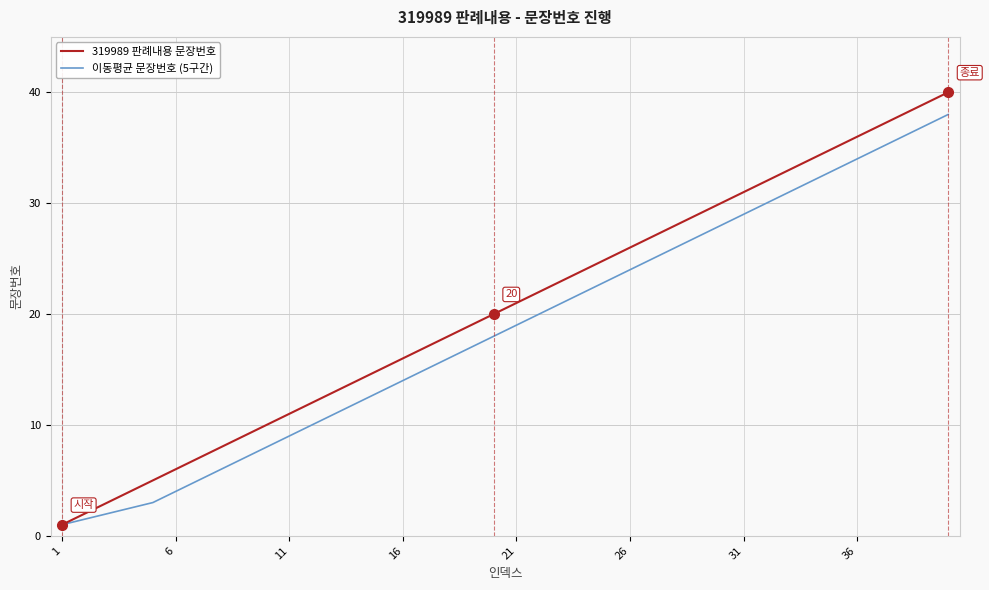

What is the maximum value shown in the chart?

40.0